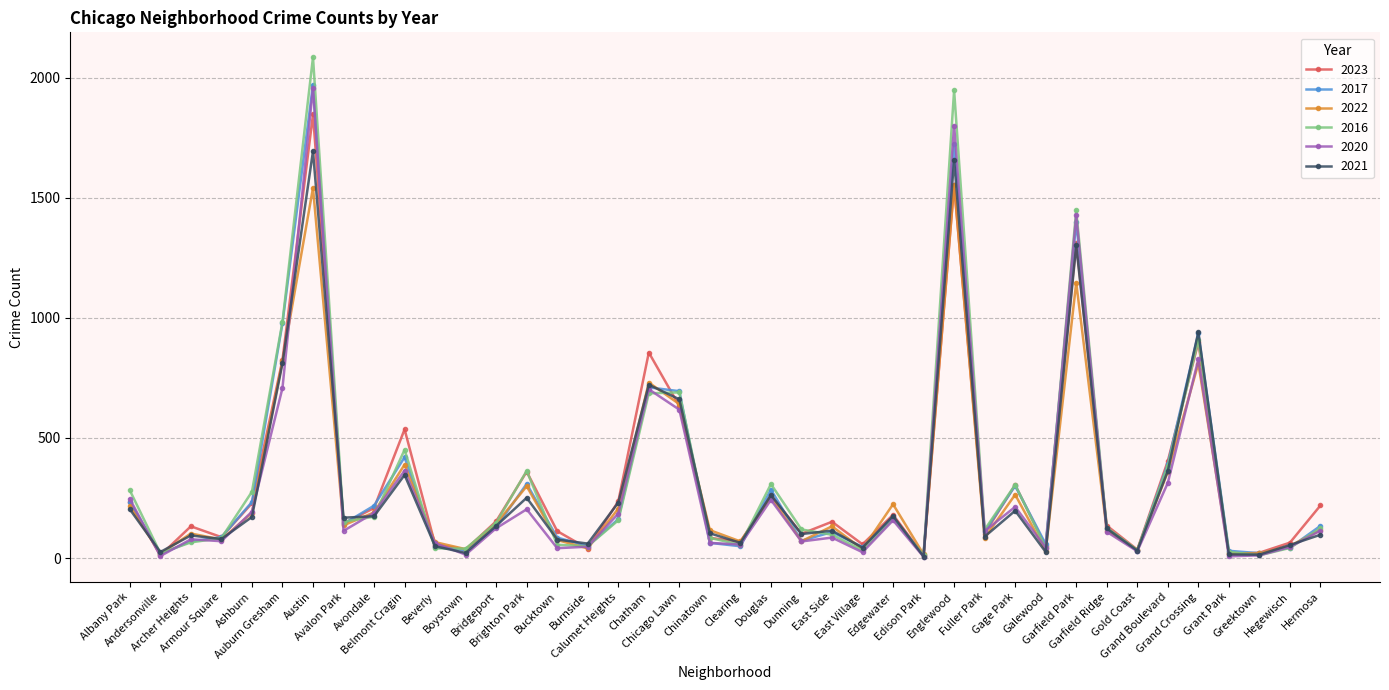

Where is 2017 nearest to the value 992?

Auburn Gresham